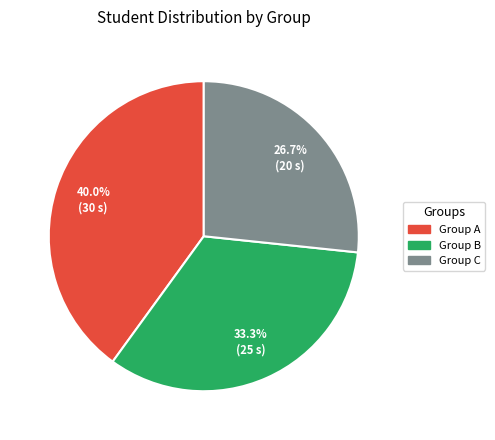

What is the ratio of the value at Group C to the value at Group B?

0.8